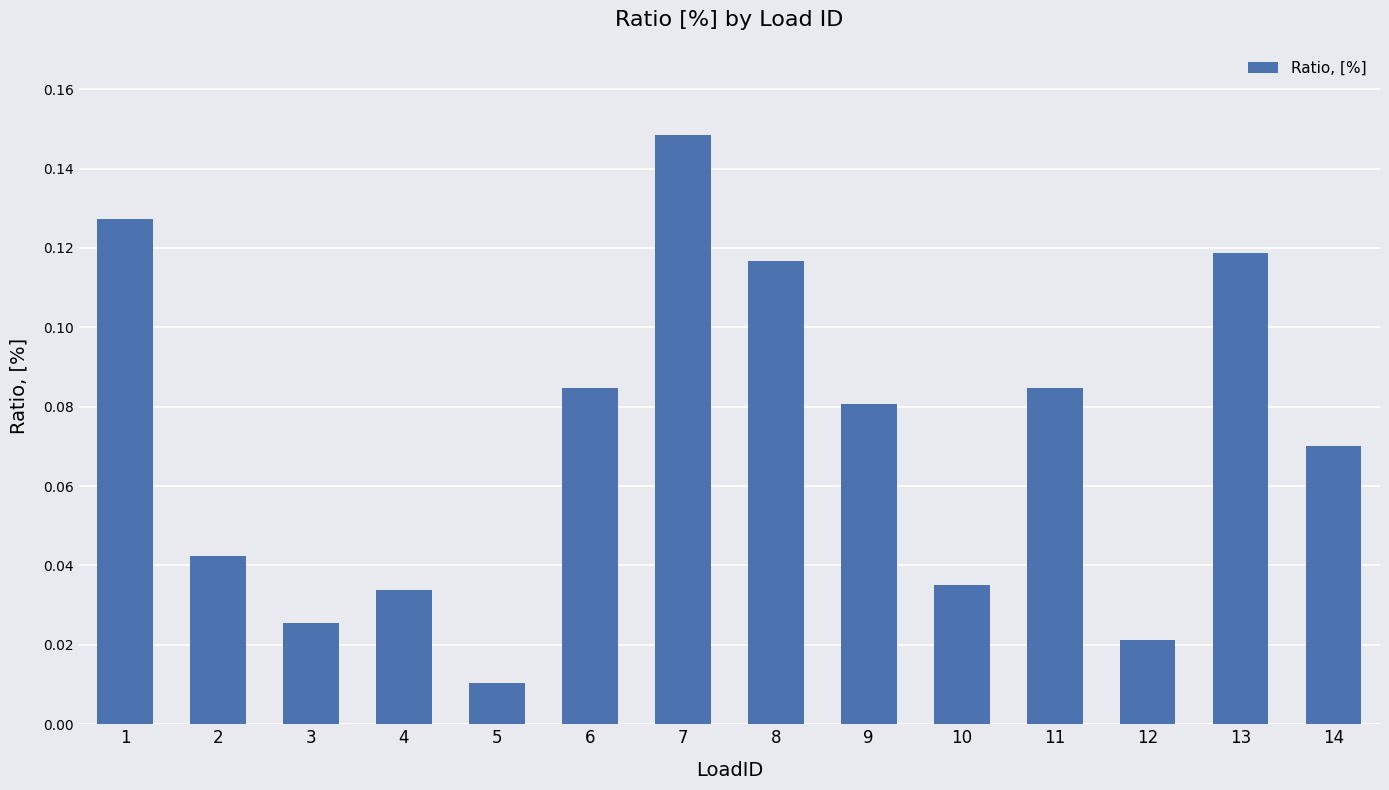

Are the bars grouped side by side (vs. stacked)?

No